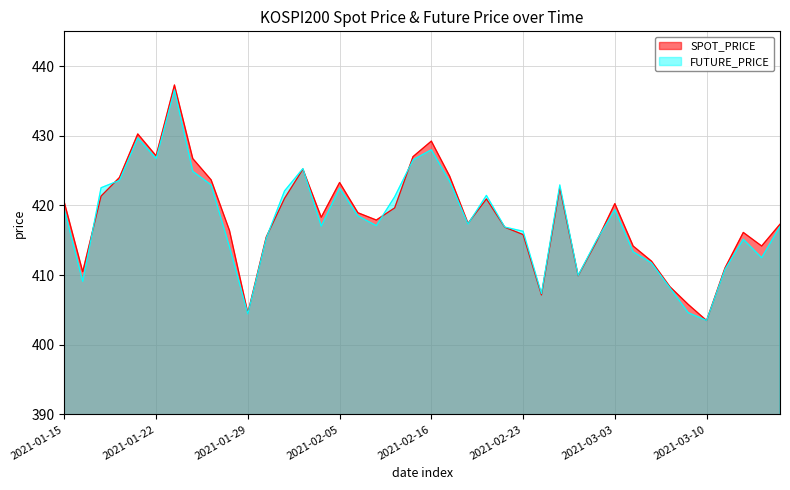

What position from the left is 2021-01-28?

10